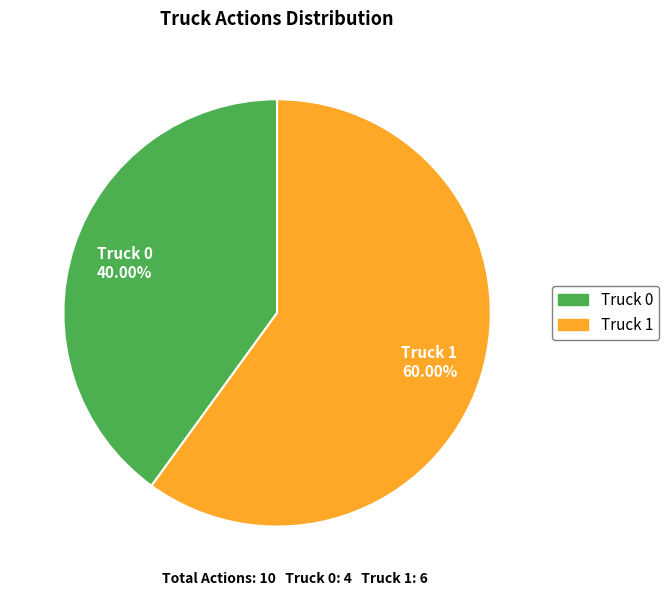

The Truck 1 slice represents 47% of the pie. True or false?

False